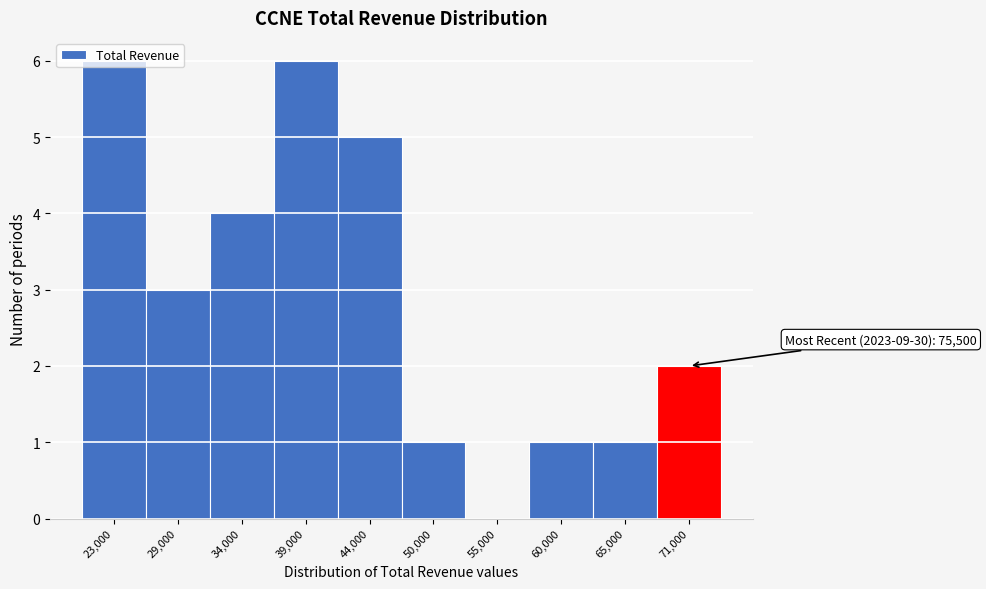

What is the sum of all values?

29